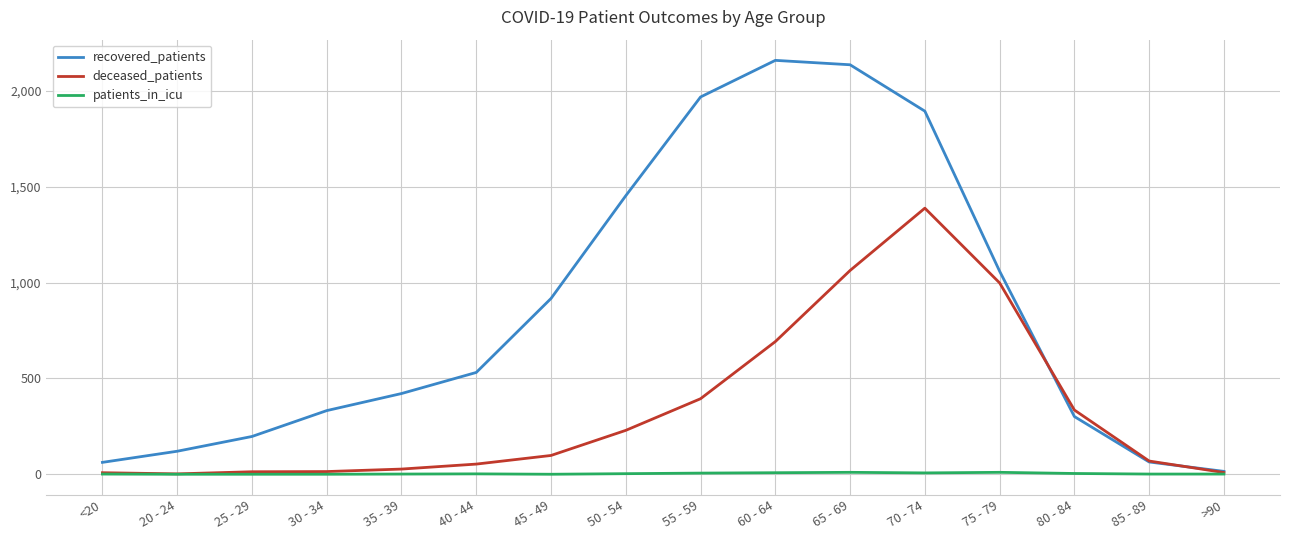

Which series has the largest total across all categories?

recovered_patients